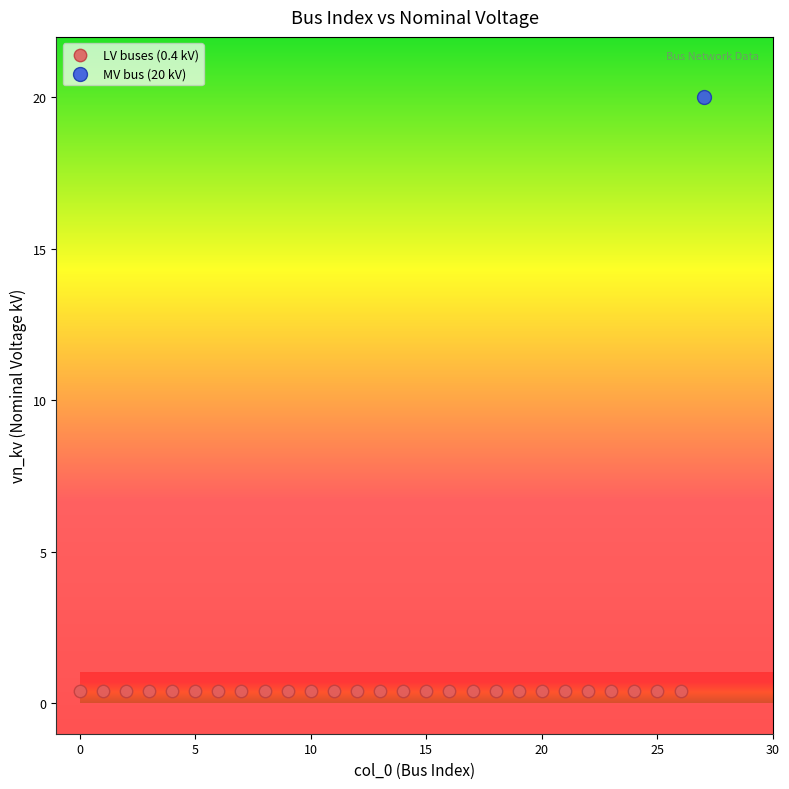

What are all the series names shown in the legend?

LV buses (0.4 kV), MV bus (20 kV)